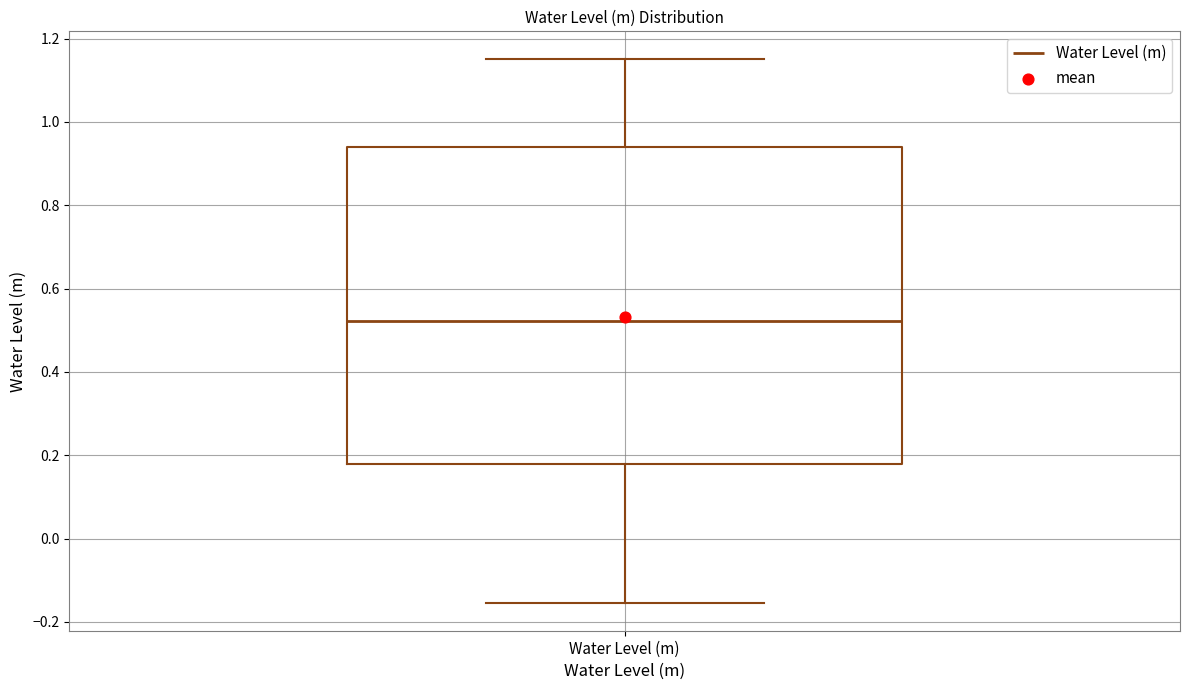

Where does the lower whisker of the box for Water Level (m) end on the y-axis? The values are not printed on the chart, so give them approximately, as read against the axis.

-0.16